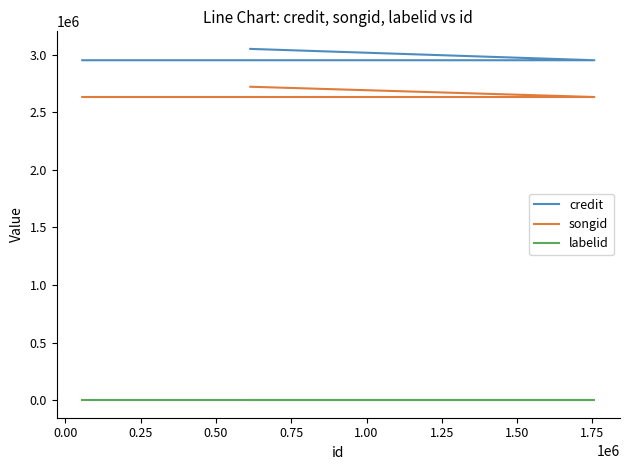

What is the value of the songid point at the 3rd from the left?

2633189